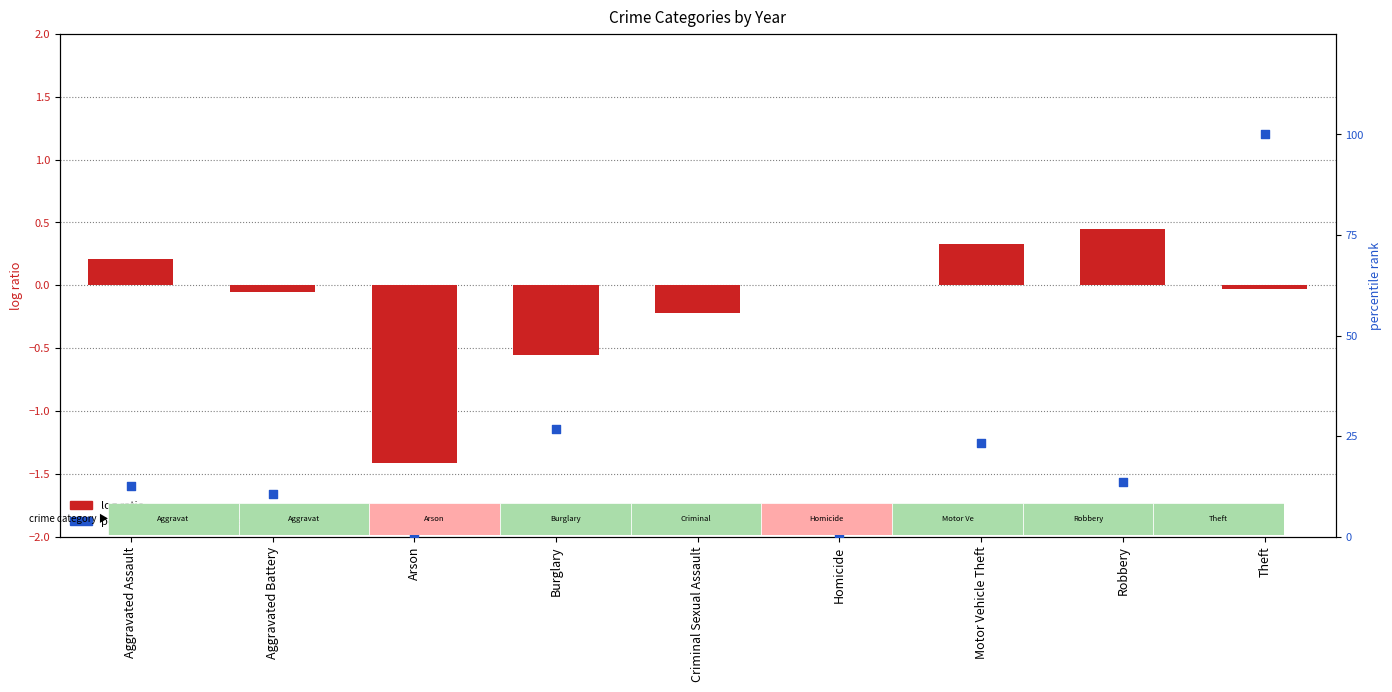

At which category is the sum across all series the highest?

Theft